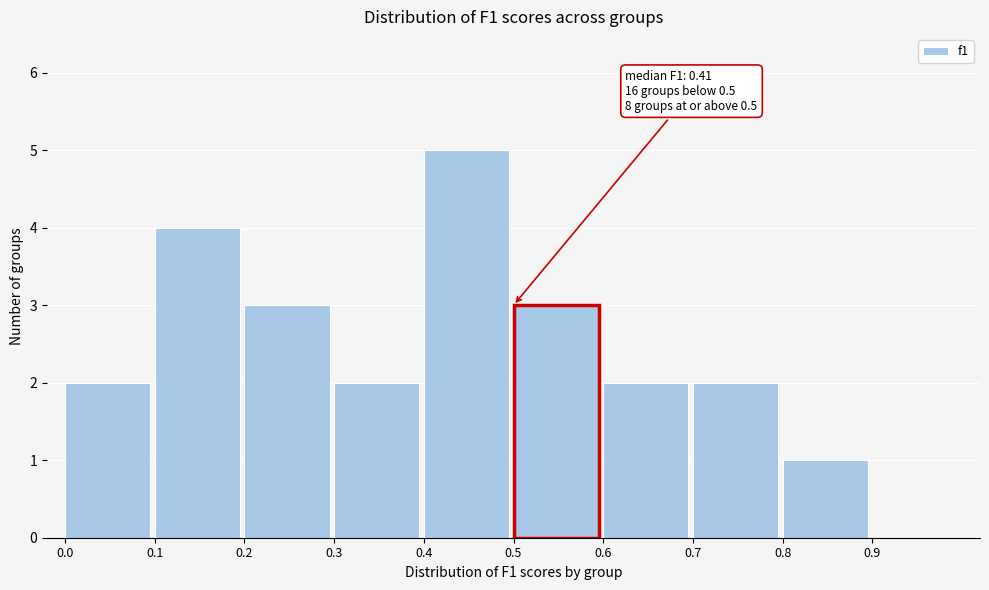

Which range on the x-axis has the tallest bar?

0.4 to 0.5